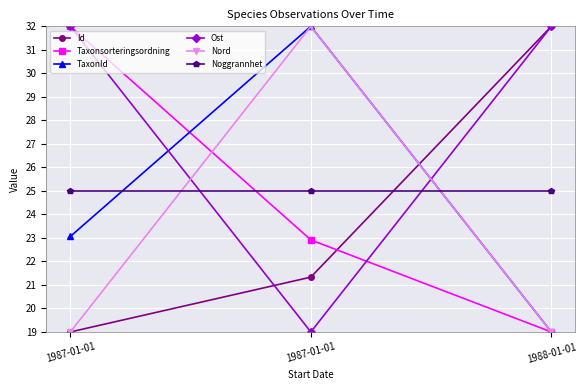

Does the chart have visible grid lines?

Yes